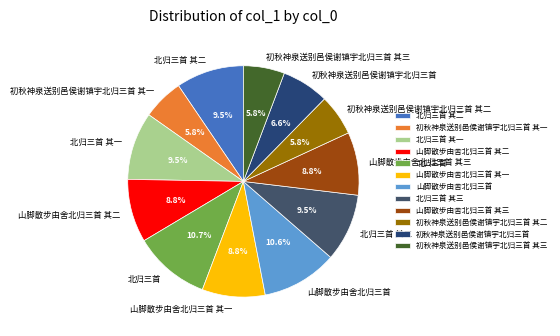

To the nearest percent, what percentage of the pie is 初秋神泉送别邑侯谢镇宇北归三首?

7%